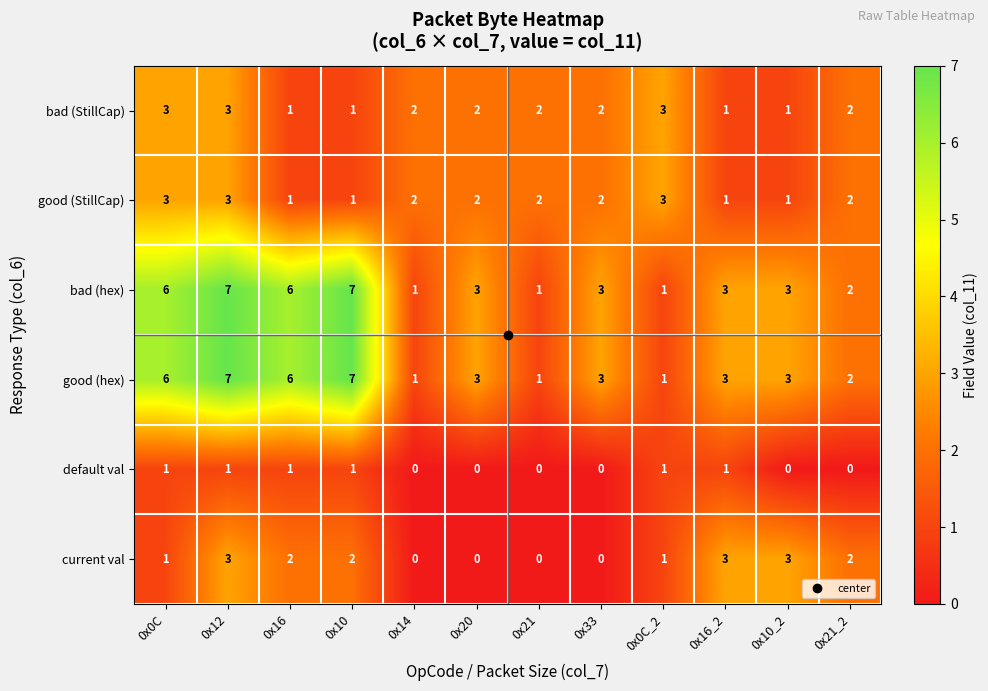

At how many categories does at least one series exceed 1?

12